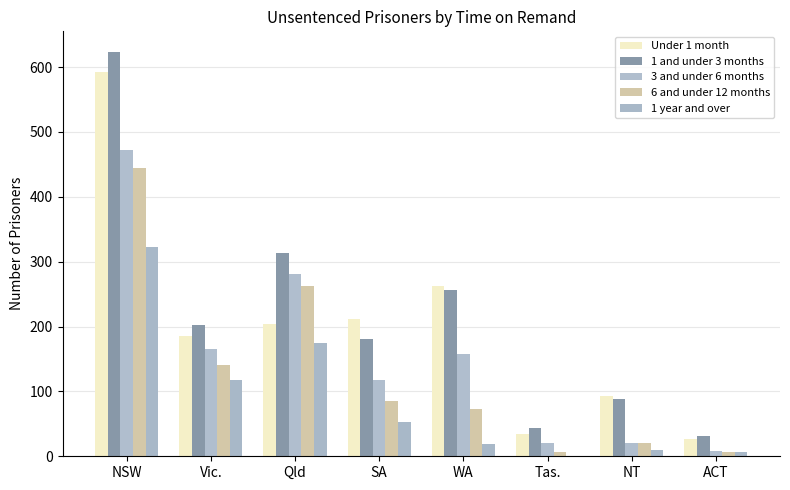

How many series are shown in this chart?

5